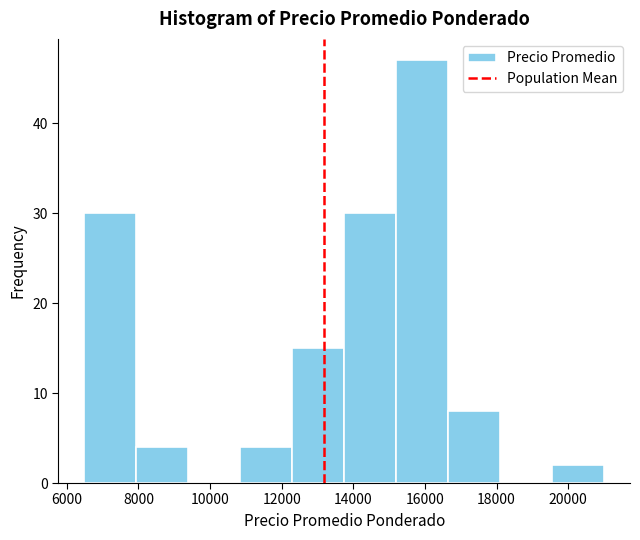

Reading left to right, list every bar in this chart as the range it spans on the x-axis followed by its height. Neither the bar edges nor the heights are printed on the chart, so give them approximately, as read against the axes.

6400 to 8000: 30
8000 to 9400: 4
9400 to 10800: 0
10800 to 12200: 4
12200 to 13800: 15
13800 to 15200: 30
15200 to 16600: 47
16600 to 18000: 8
18000 to 19600: 0
19600 to 21000: 2